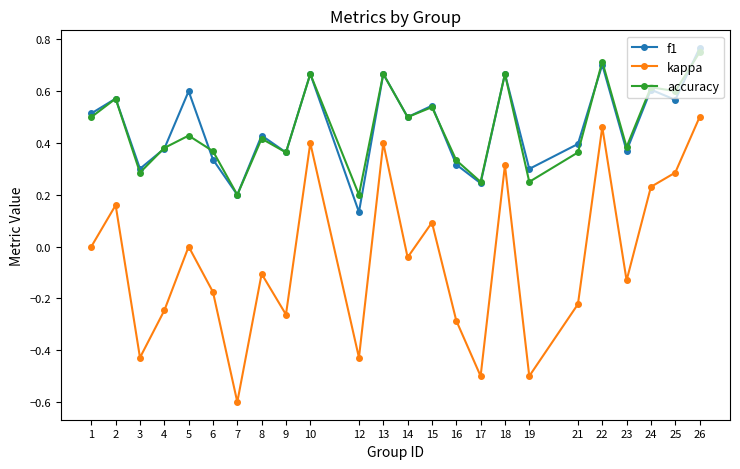

At which category is the sum across all series the highest?

26